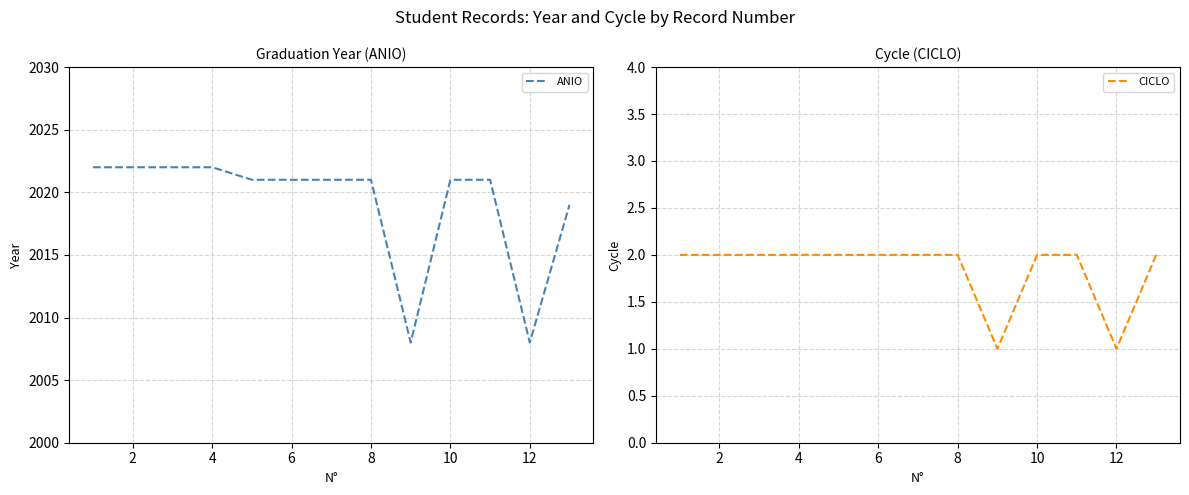

True or false: CICLO and ANIO intersect in this chart.

False